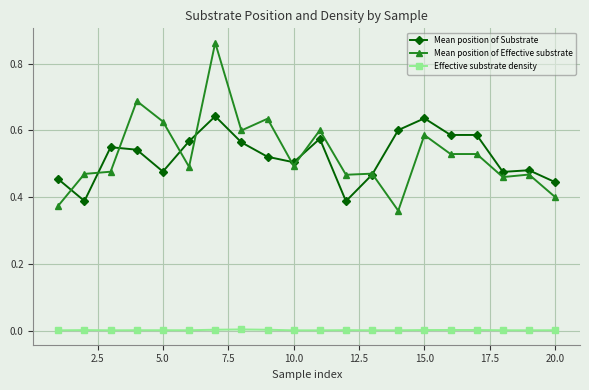

True or false: Mean position of Substrate has more than 2 interior local peaks.

True